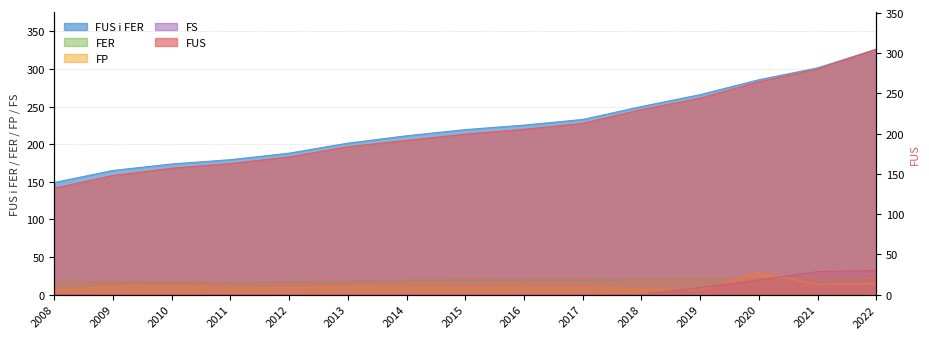

What is the sum of all FS values?

91.9